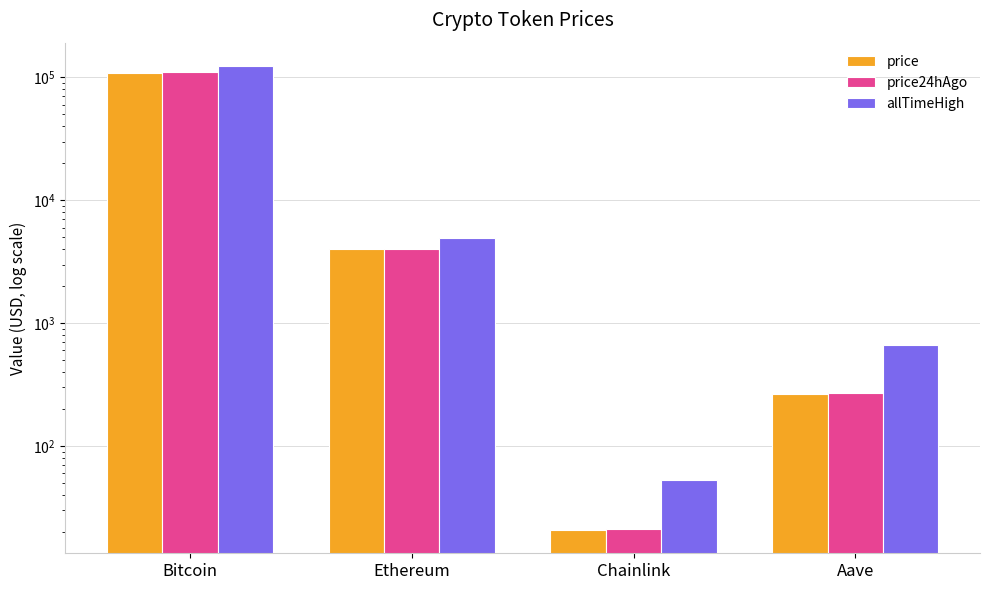

Which category has the lowest value across all series?

Chainlink